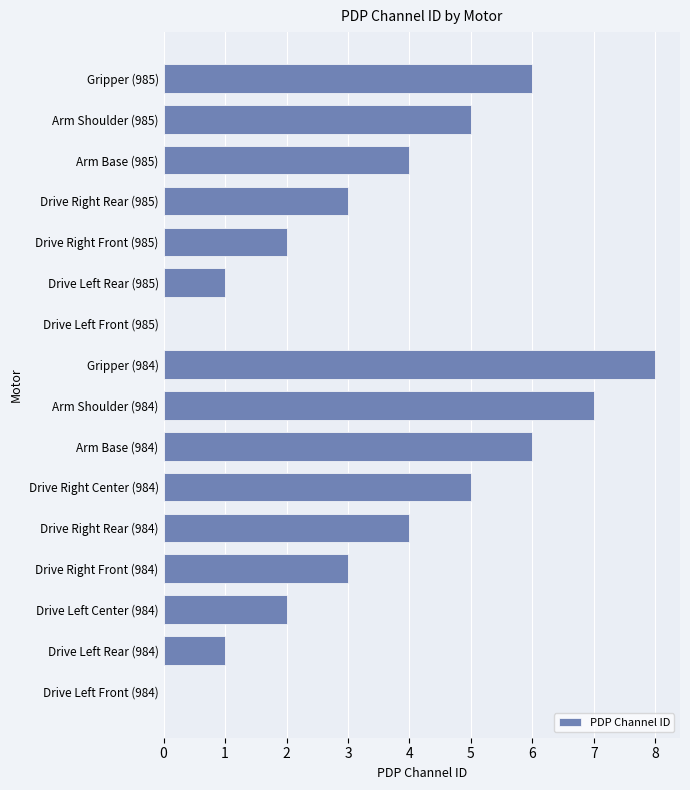

What value does the data have at Drive Right Center (984)?

5